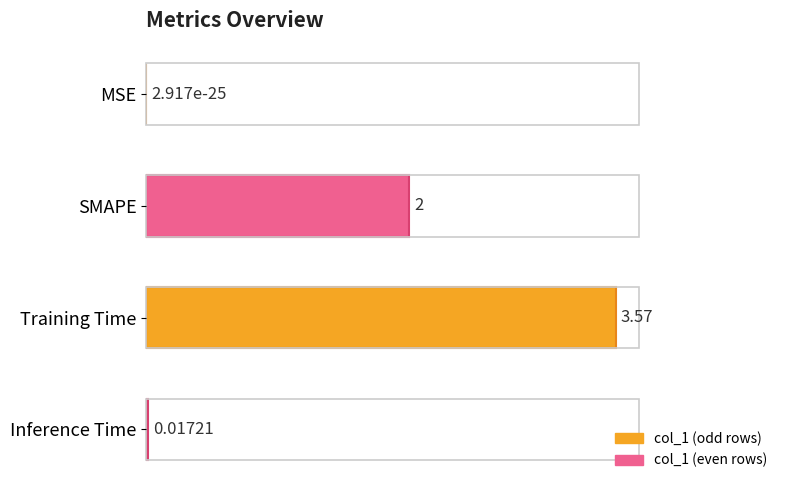

Which category has the highest value across all series?

Training Time